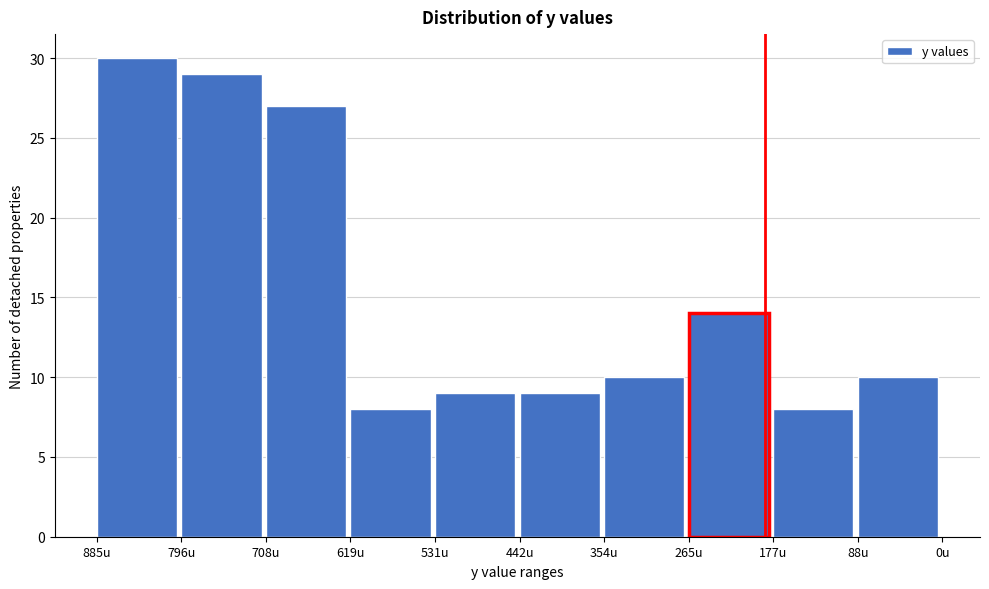

Reading right to left, list all the values displayed in this chart.

88u=10	177u=8	265u=14	354u=10	442u=9	531u=9	619u=8	708u=27	796u=29	885u=30